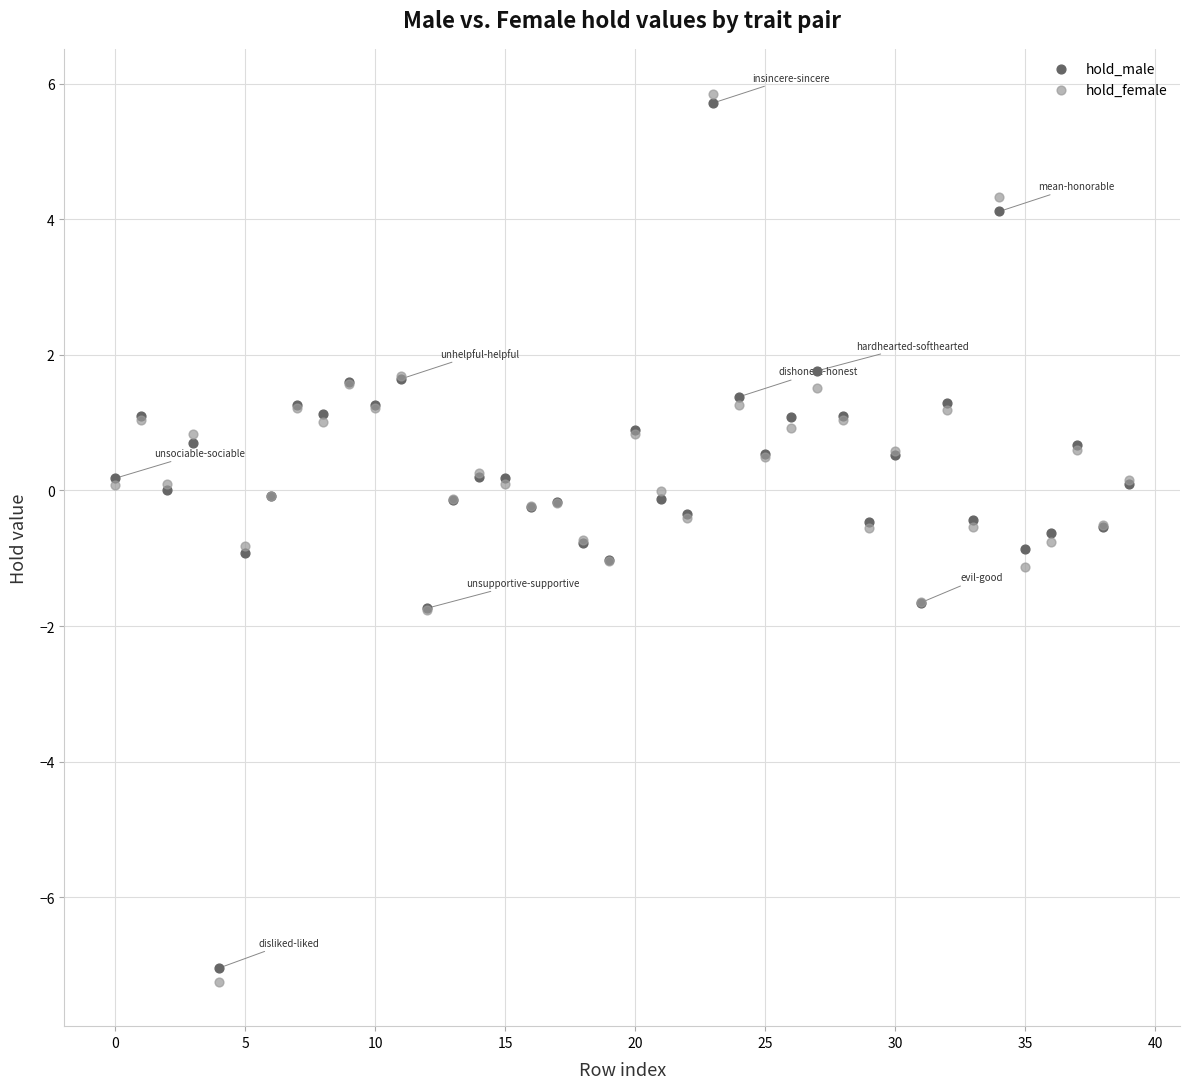

What are all the series names shown in the legend?

hold_male, hold_female